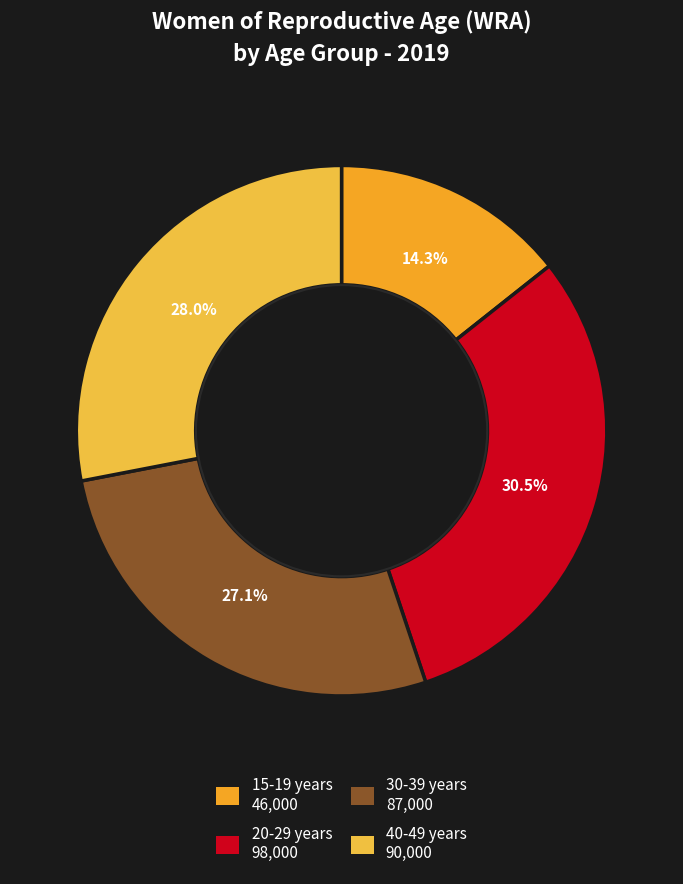

What portion of the pie excludes 15-19 years?

85.7%